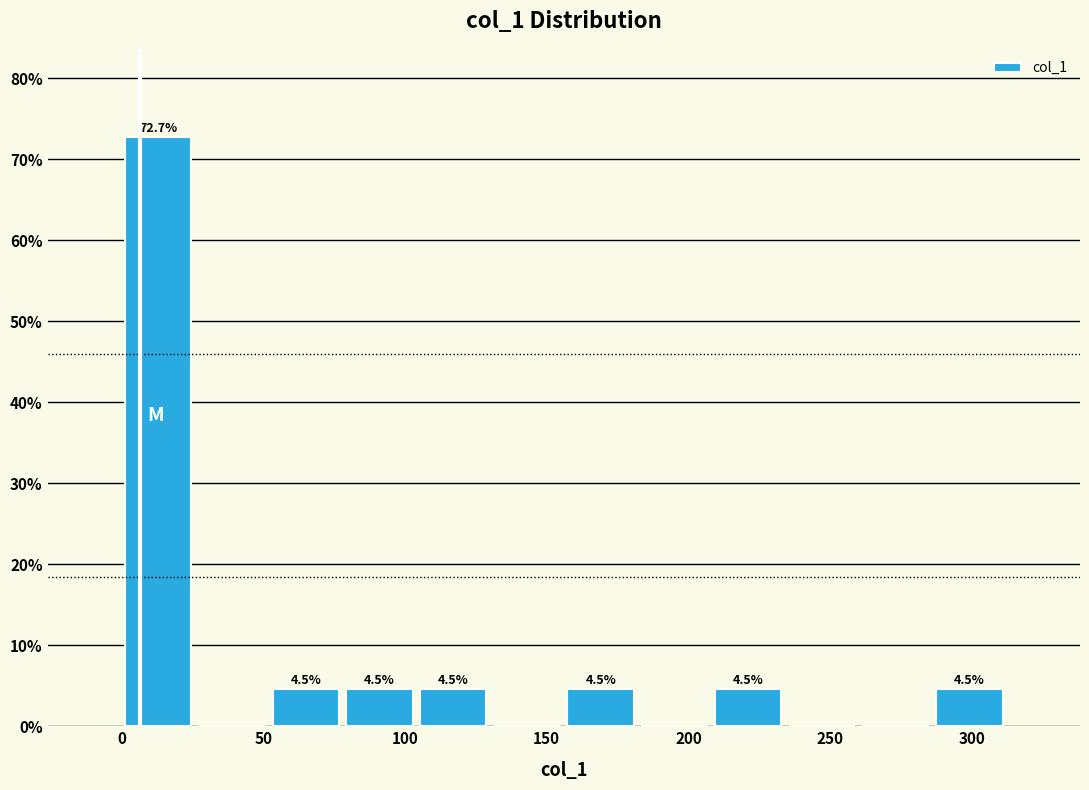

Over which range of the x-axis is the bar tallest?

0 to 25